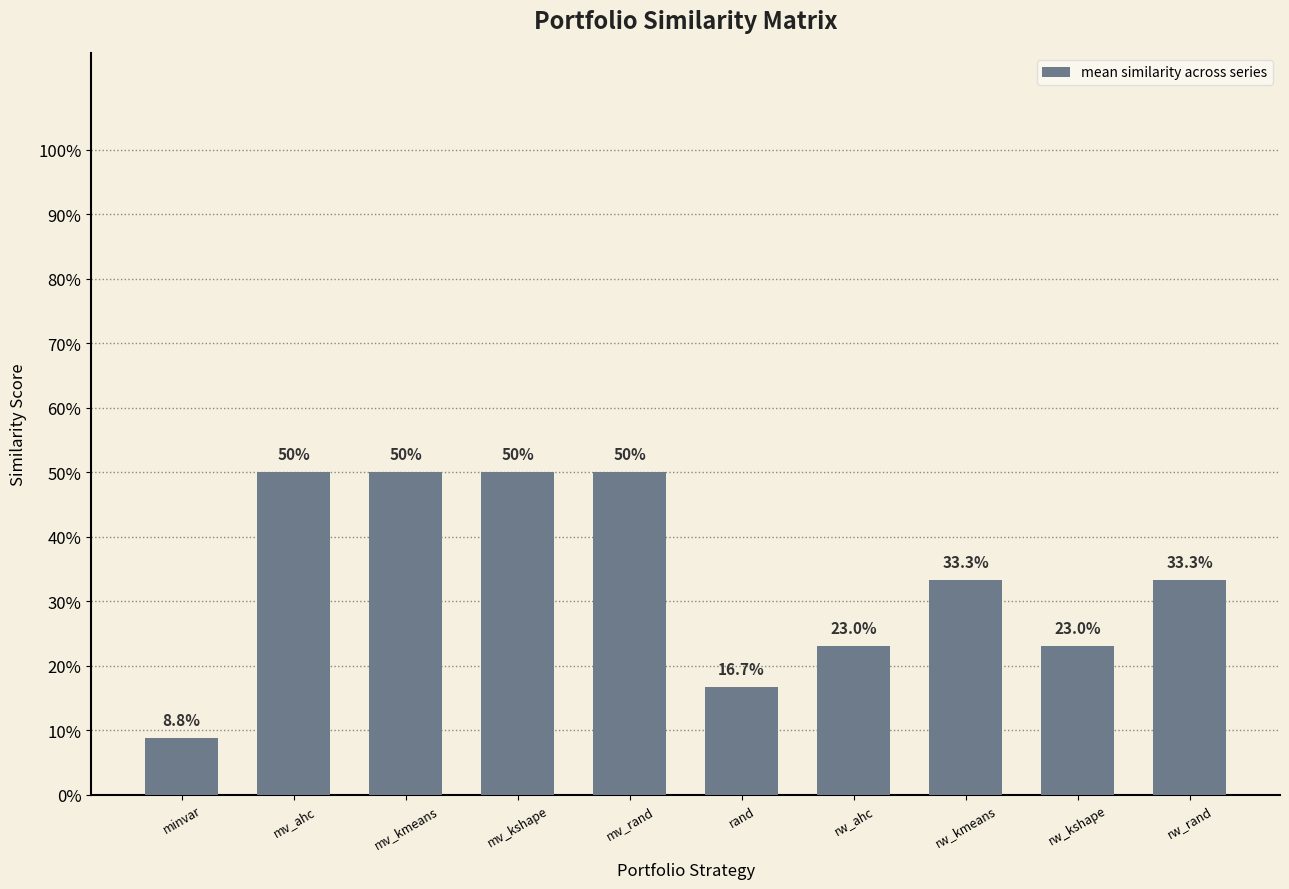

The chart shows a value of 0.3 at rw_kshape. True or false?

False